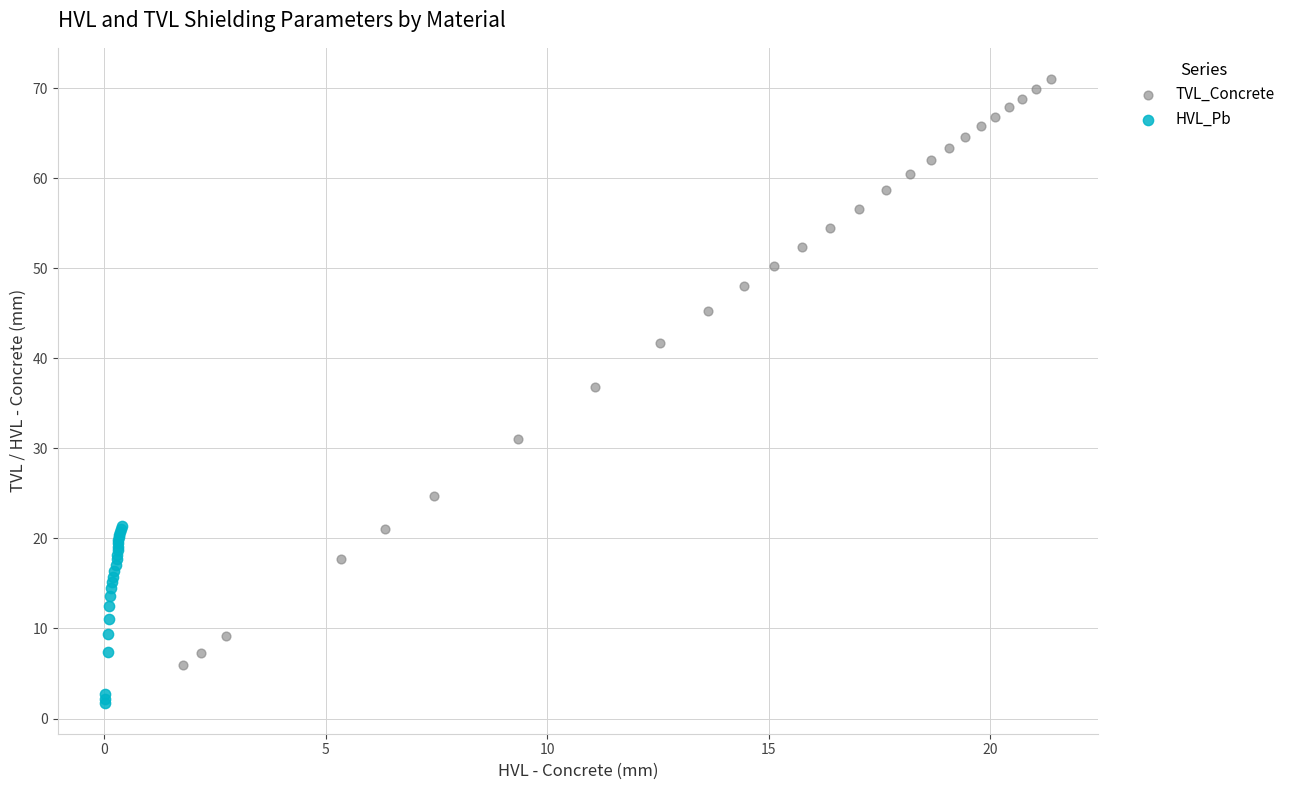

Which series has the widest spread of Y values?

TVL_Concrete